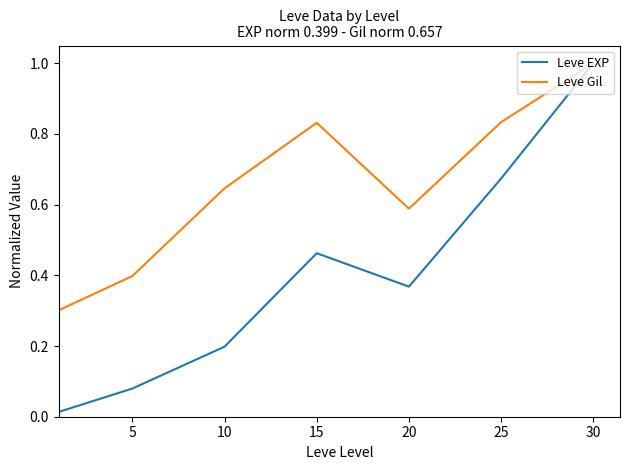

Which series has the largest range (max minus min)?

Leve EXP